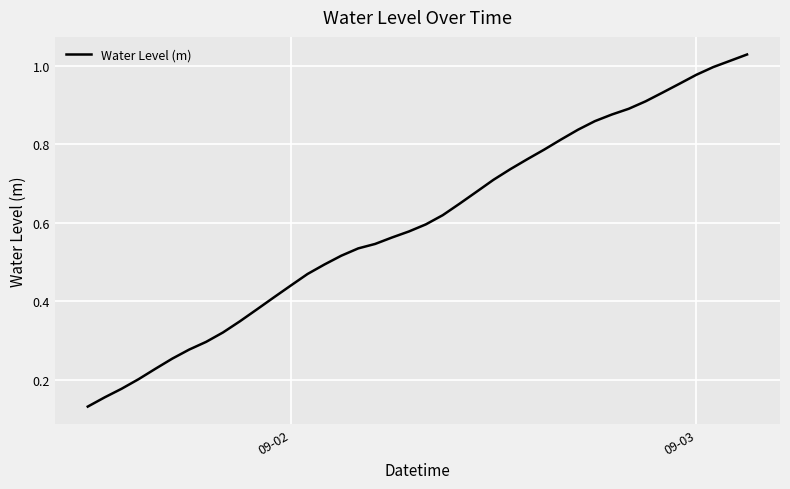

True or false: the data has more than 2 interior local peaks.

False